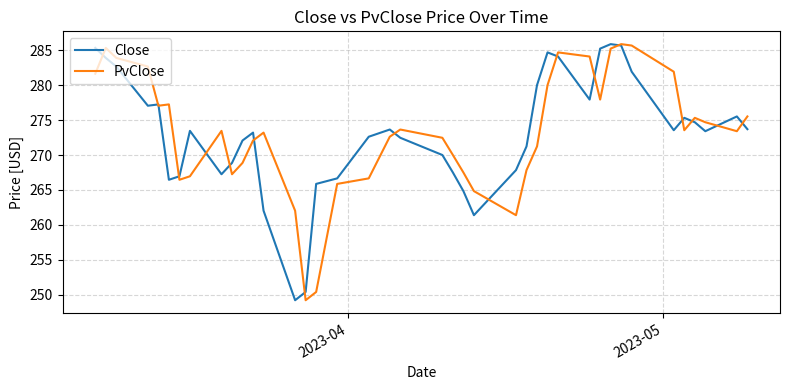

True or false: PvClose and Close cross at least once.

True